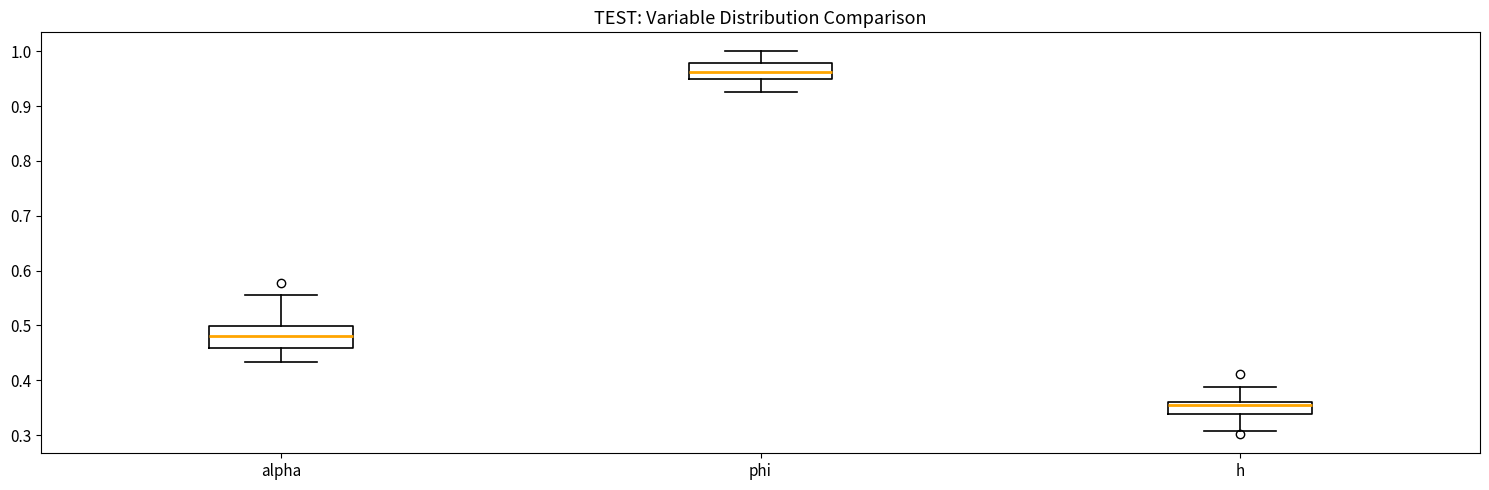

Which box has the lowest median line?

h